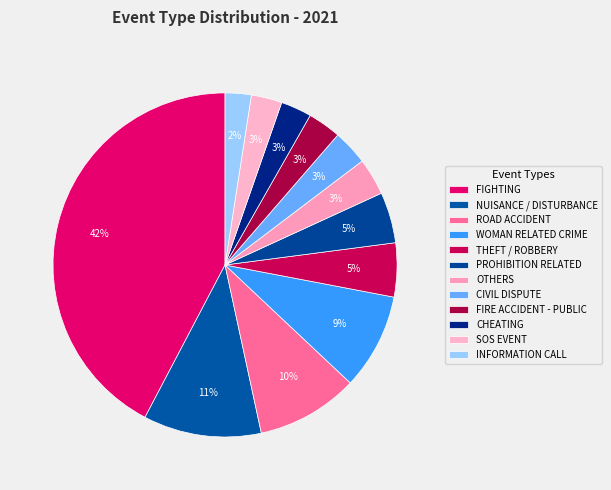

Does any single category account for the majority?

No